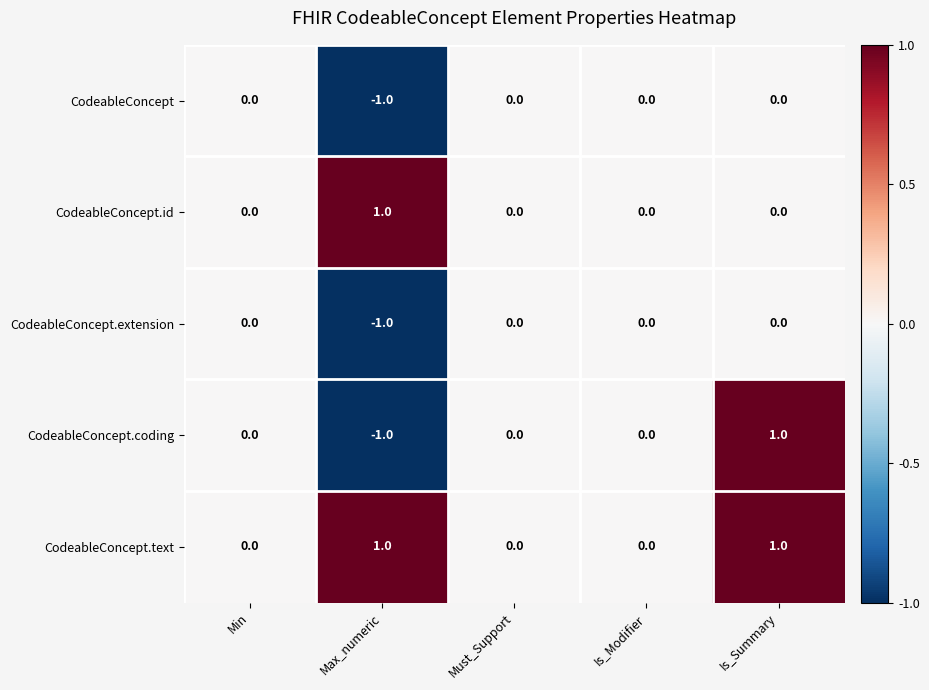

Is the value of CodeableConcept.extension at Min greater than the value of CodeableConcept.text at Is_Summary?

No